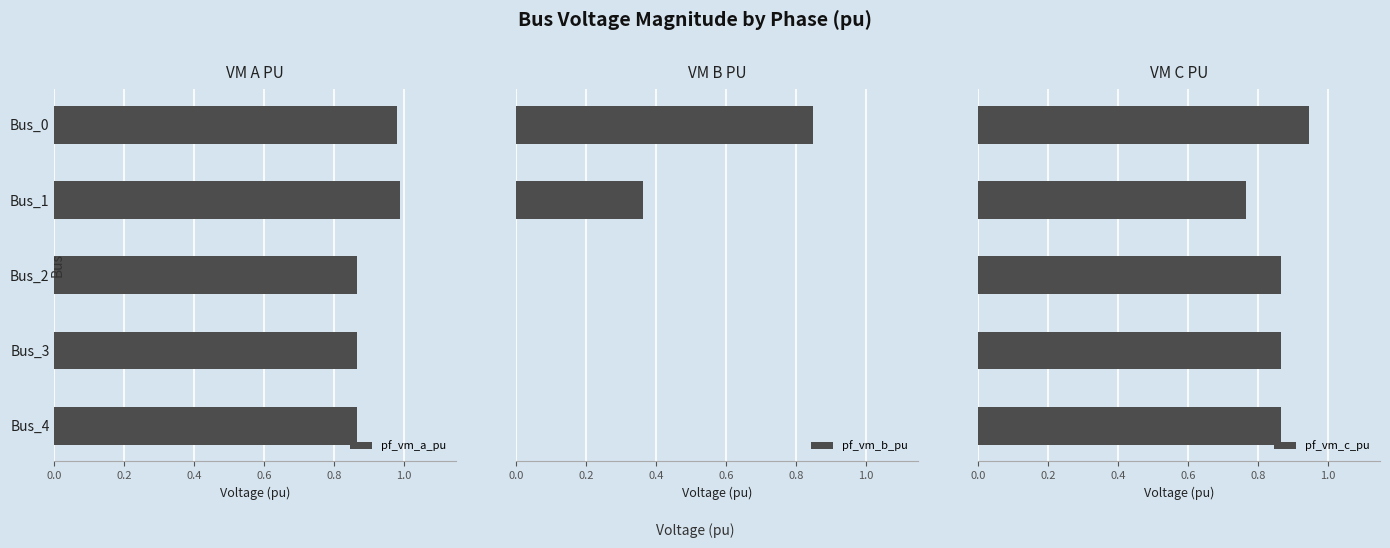

Is the value of pf_vm_a_pu at 0.4 greater than the value of pf_vm_b_pu at 0.0?

Yes